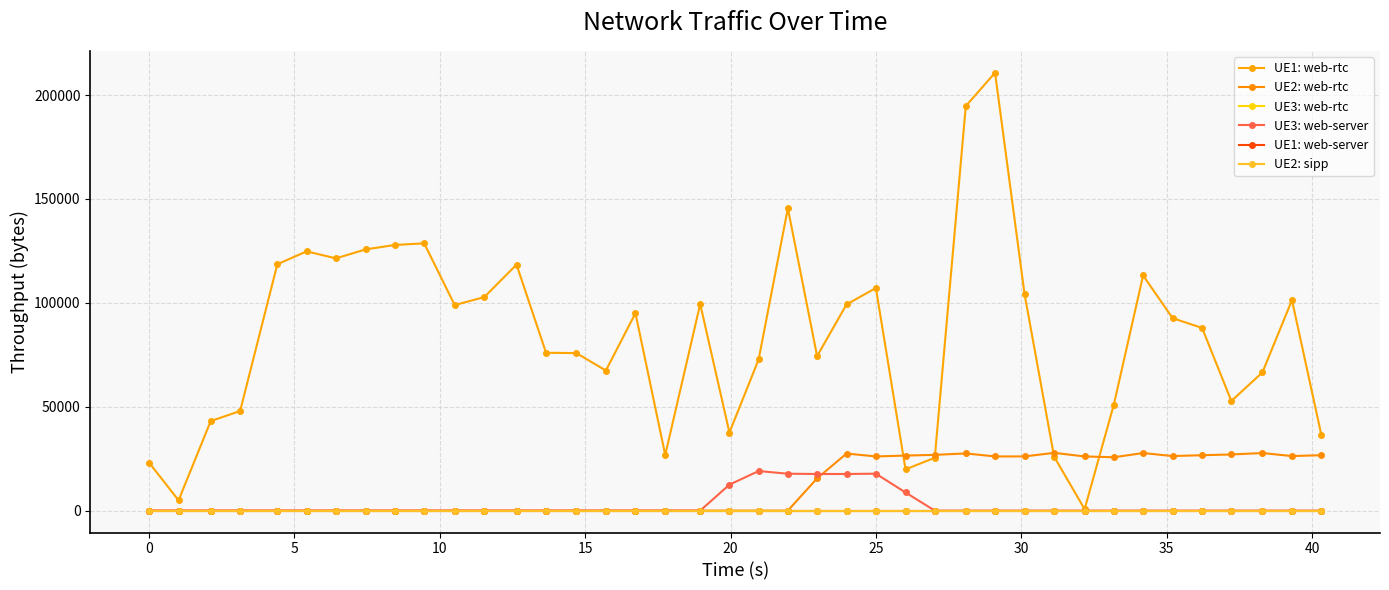

How many lines are shown in the chart?

6